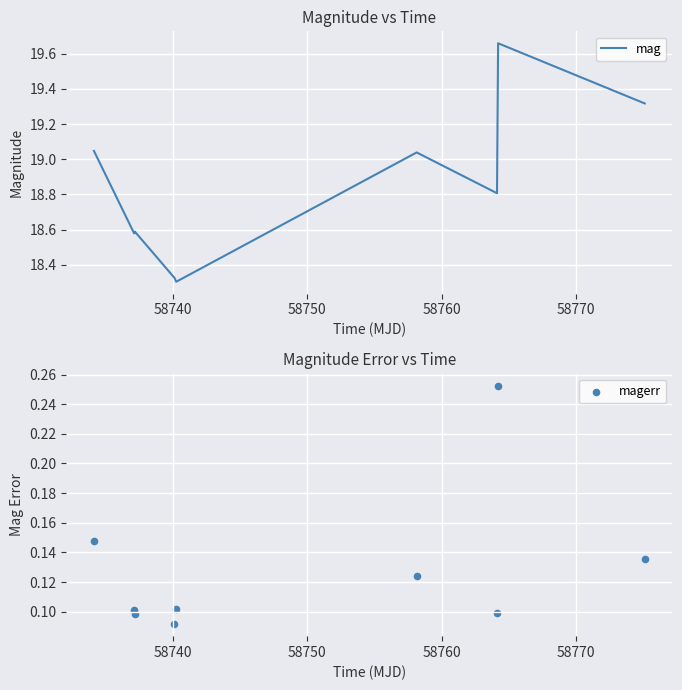

Which series has the largest total across all categories?

mag